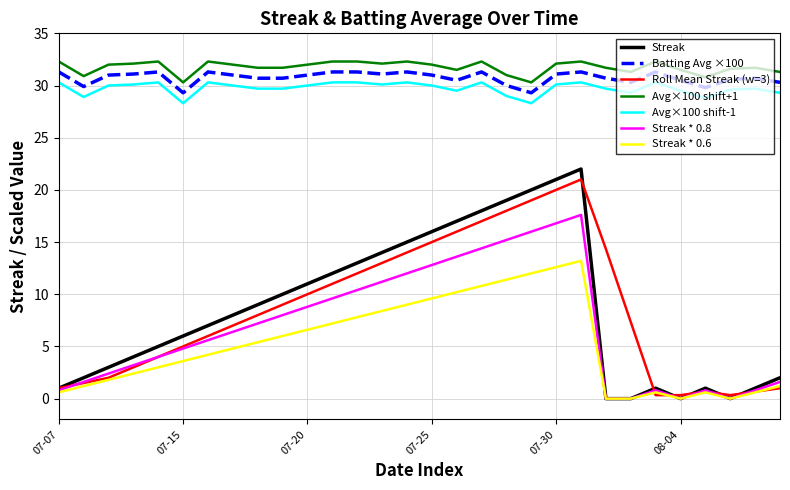

What is the maximum value for Streak * 0.8?

17.6